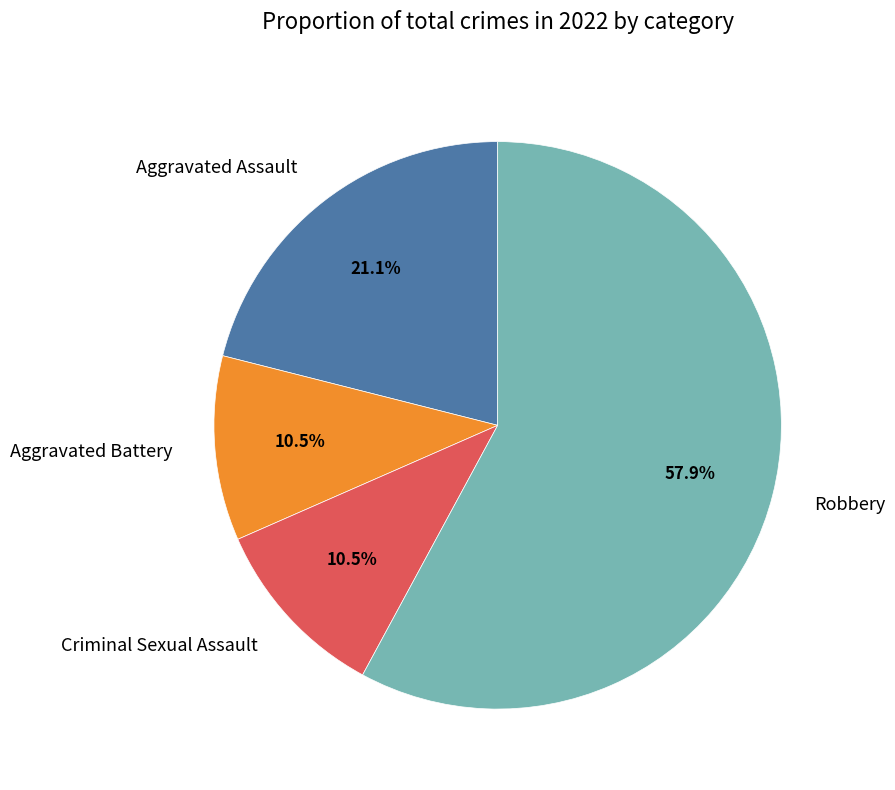

Does Robbery represent more than half of the total?

Yes